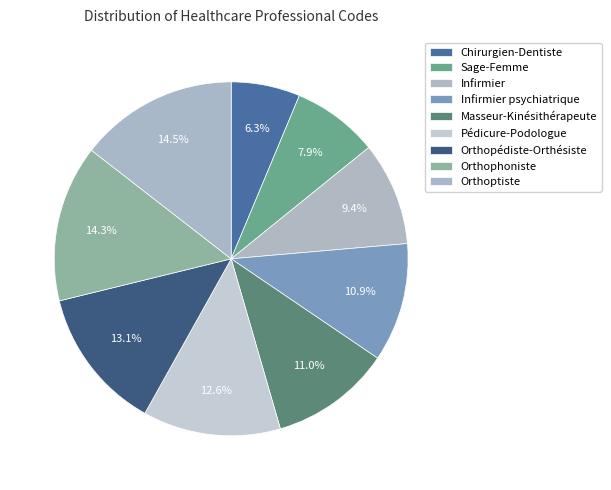

Count the number of slices in the pie.

9